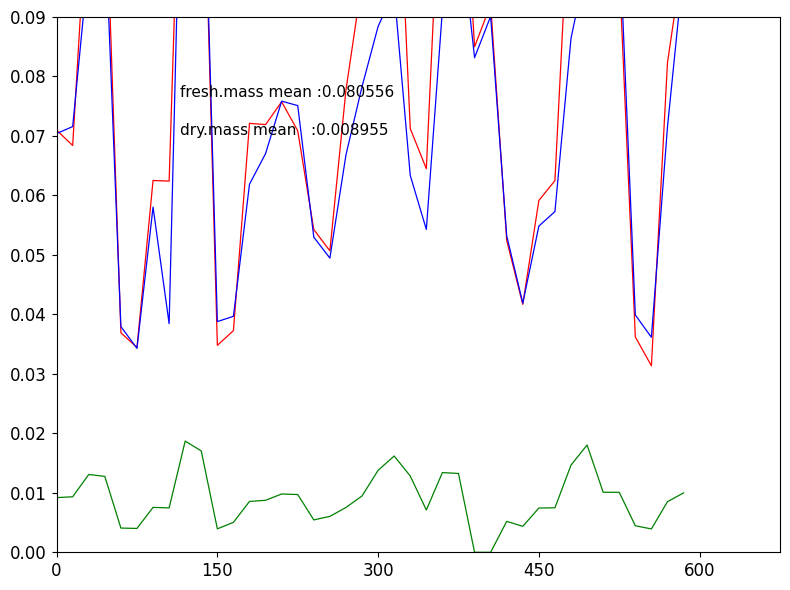

What is the average value of the fresh.mass series?

0.1